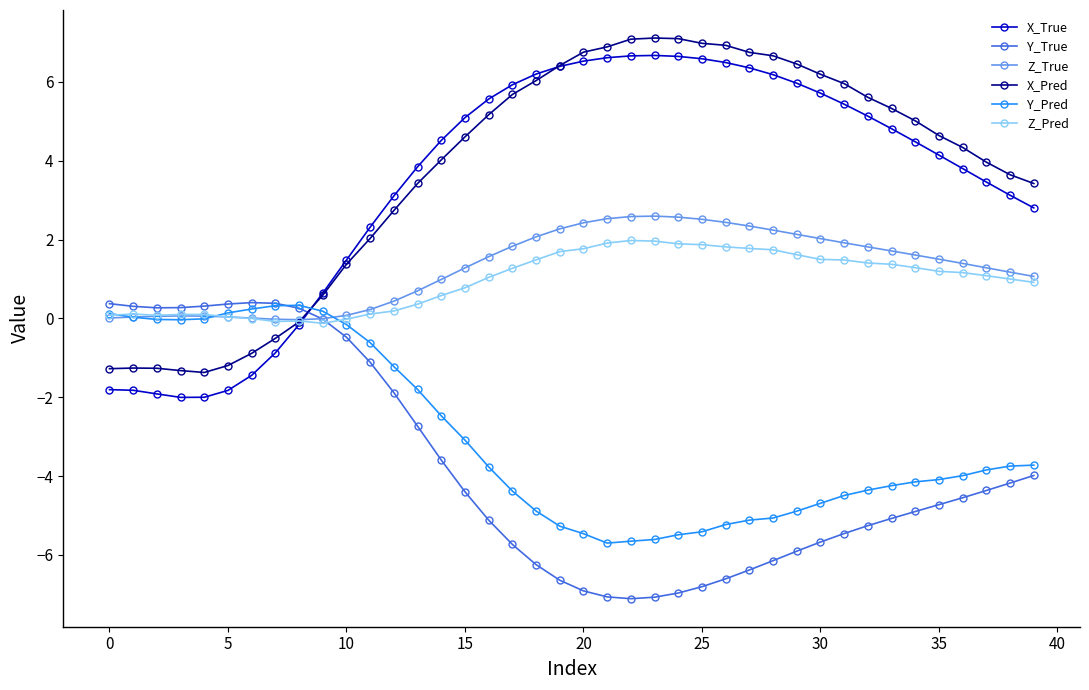

What is the sum of all Z_True values?

51.6